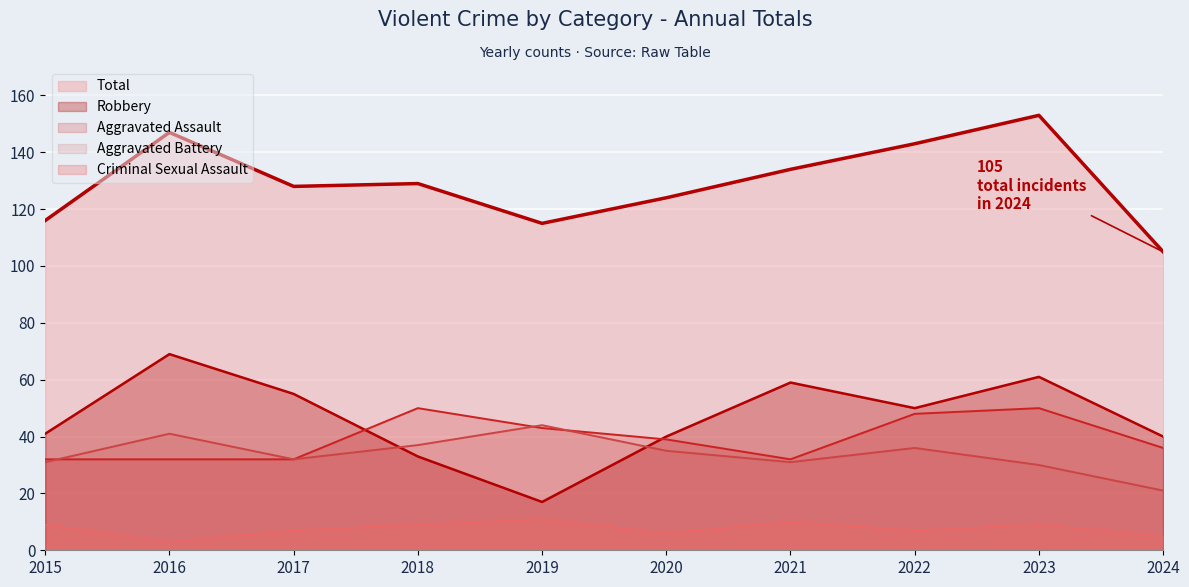

What is the difference between the highest and lowest values at 2024?

100